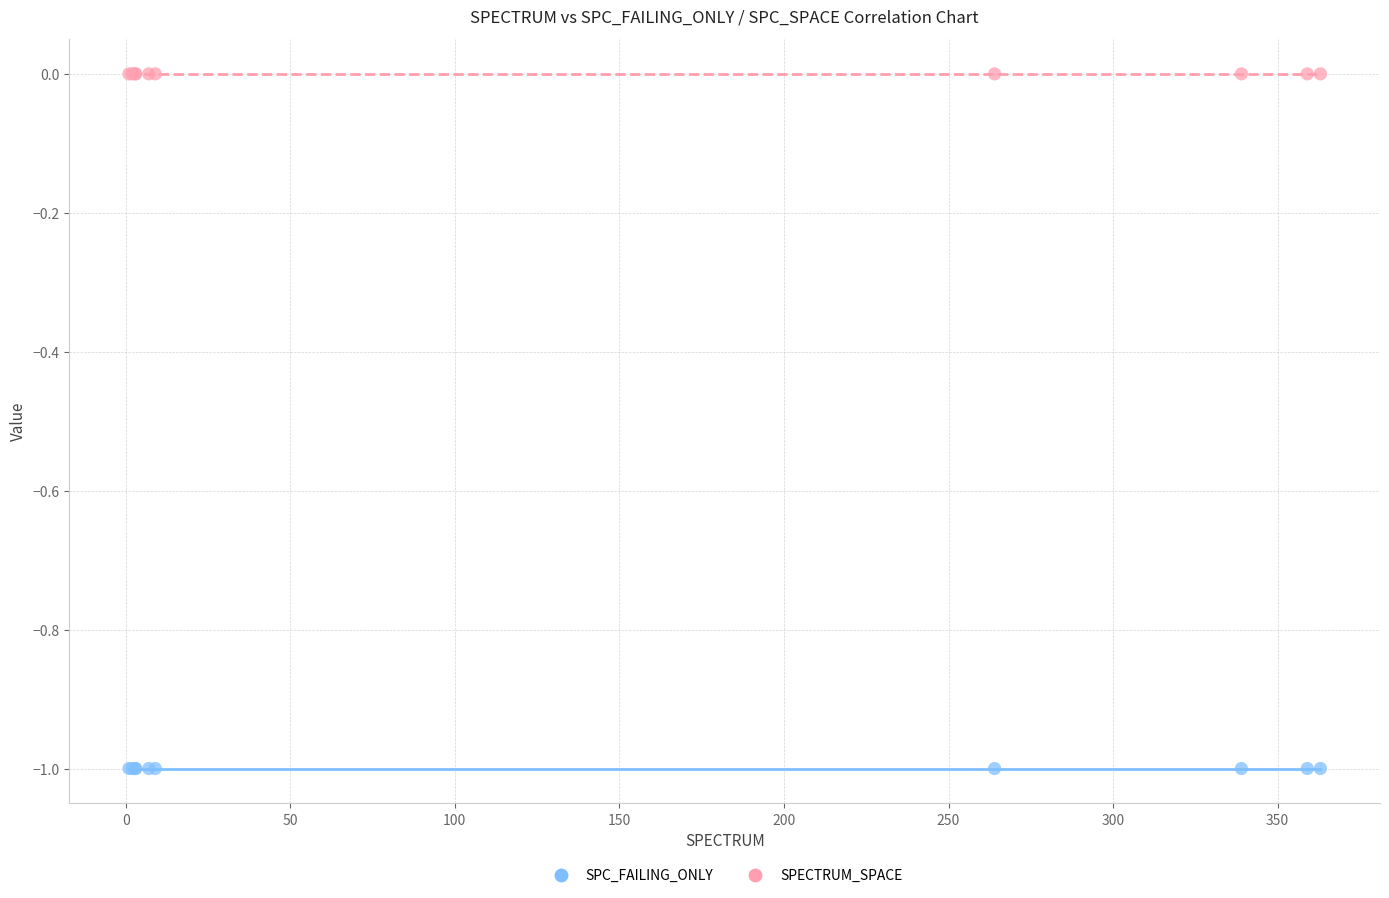

Which series contains the highest Y value?

SPECTRUM_SPACE